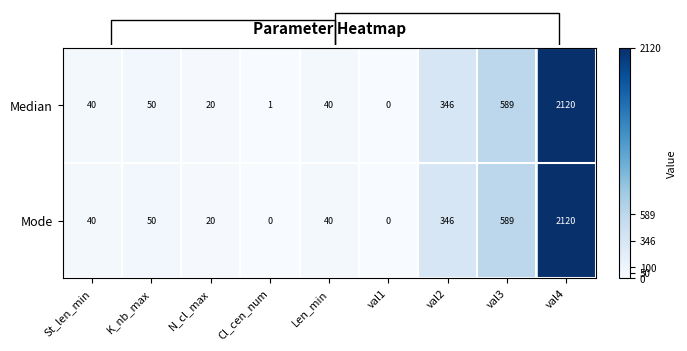

At how many categories does at least one series exceed 1654?

1